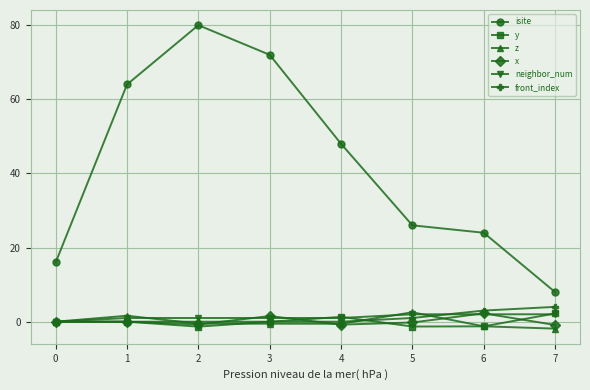

What are all the series names shown in the legend?

isite, y, z, x, neighbor_num, front_index